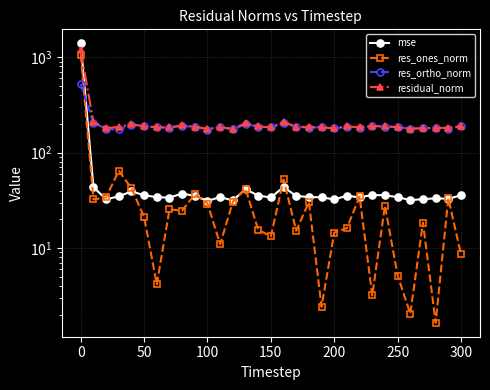

List the series in order of their peak value, highest first.

mse, residual_norm, res_ones_norm, res_ortho_norm